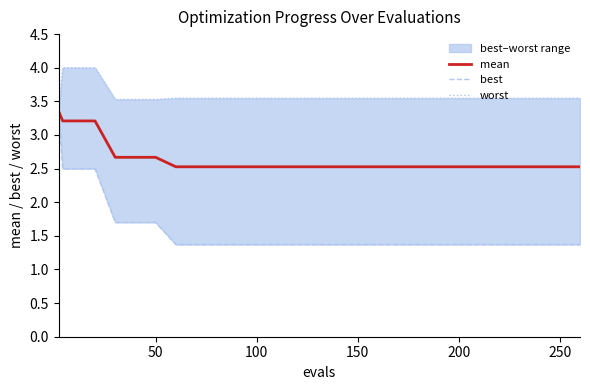

Reading right to left, list all the values displayed in this chart.

mean: 2.5	2.5	2.5	2.5	2.5	2.5	2.5	2.5	2.5	2.5	2.5	2.5	2.5	2.7	2.7	2.7	3.2	3.2	3.2	3.4
best: 1.4	1.4	1.4	1.4	1.4	1.4	1.4	1.4	1.4	1.4	1.4	1.4	1.4	1.7	1.7	1.7	2.5	2.5	2.5	3.3
worst: 3.5	3.5	3.5	3.5	3.5	3.5	3.5	3.5	3.5	3.5	3.5	3.5	3.5	3.5	3.5	3.5	4.0	4.0	4.0	3.4